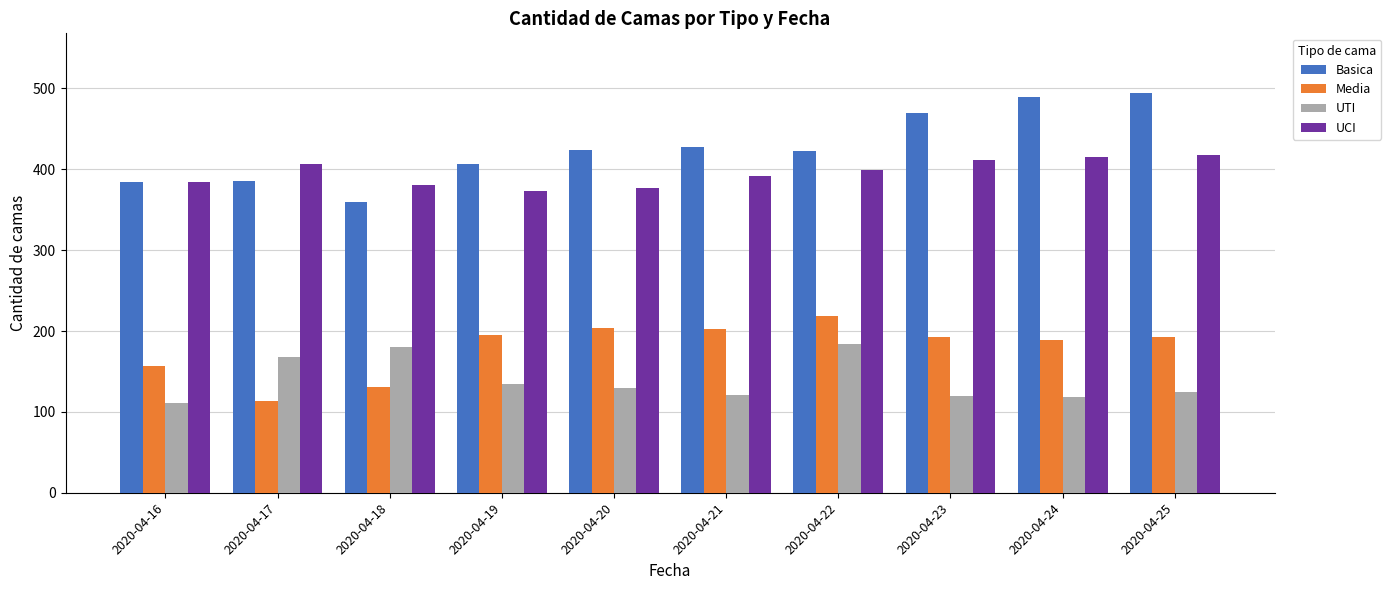

The Basica series shows 407 at 2020-04-19. True or false?

True